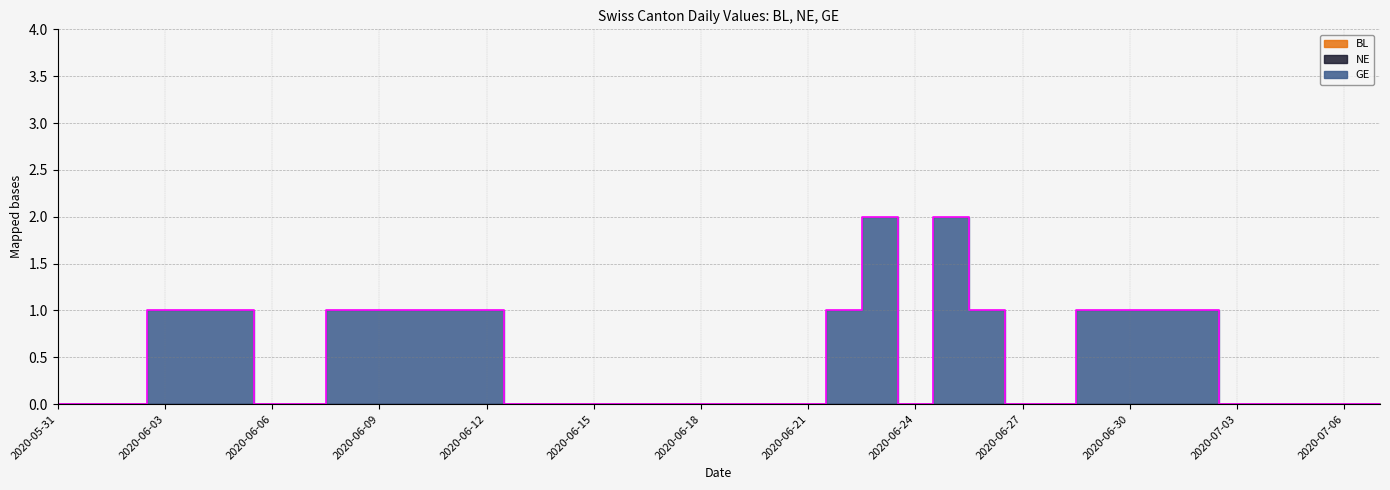

True or false: GE and NE cross at least once.

False